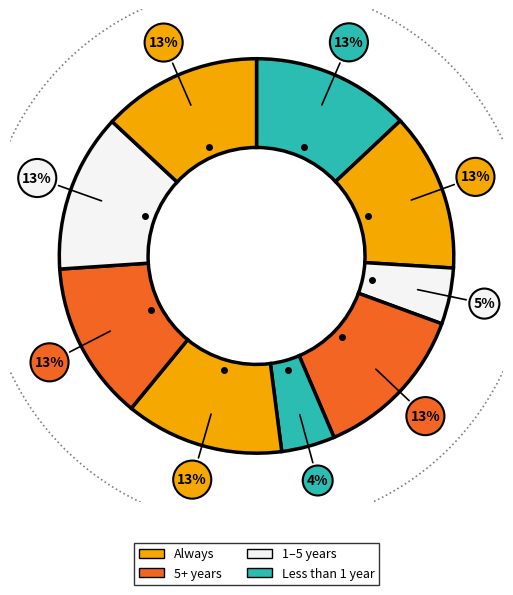

Does 南园感事，和邱仓海工部原题 其三 account for over 50% of the chart?

No